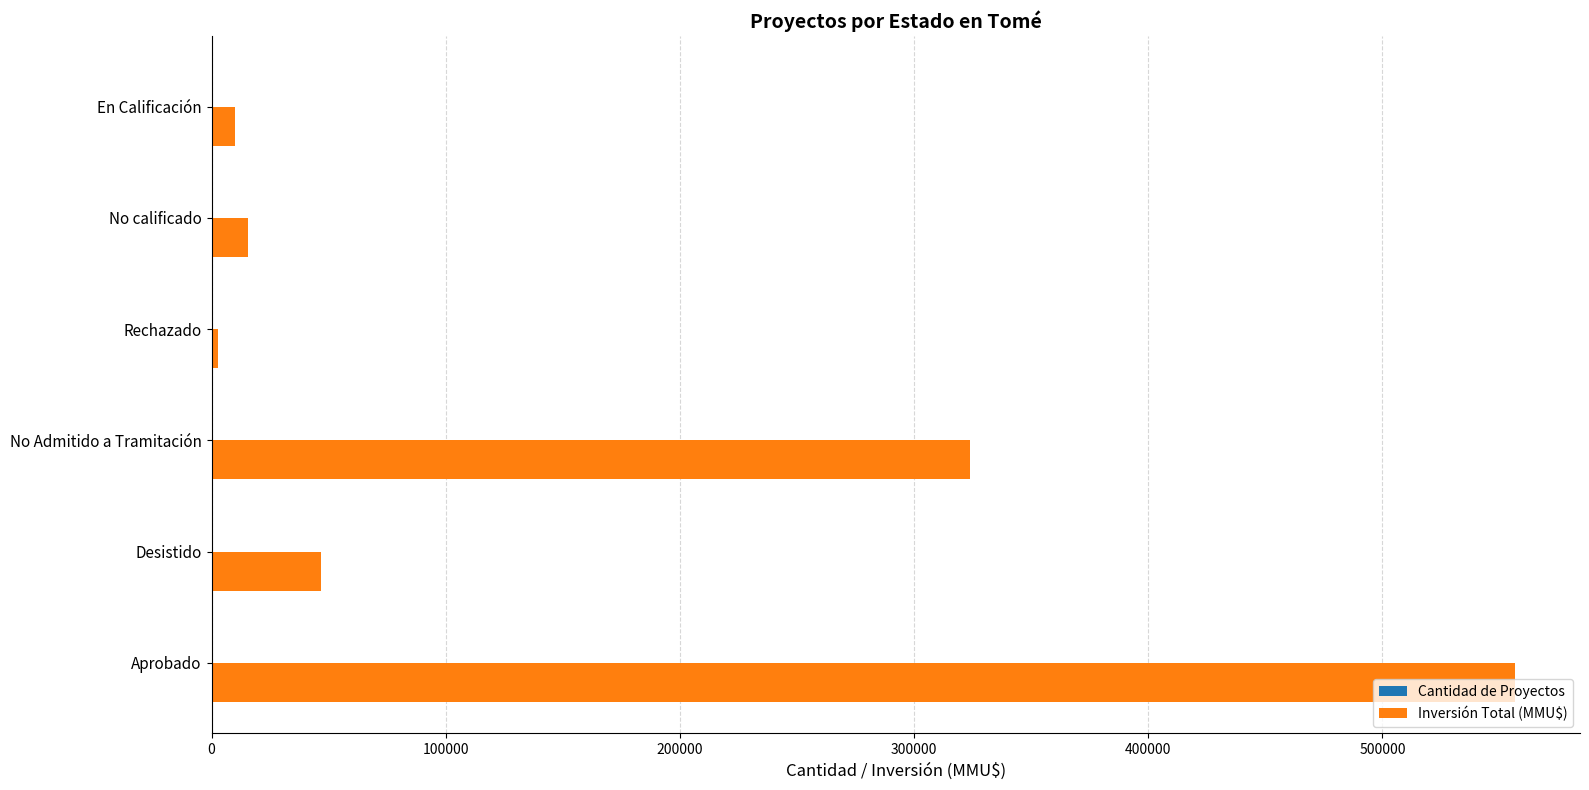

Which series has the largest total across all categories?

Inversión Total (MMU$)